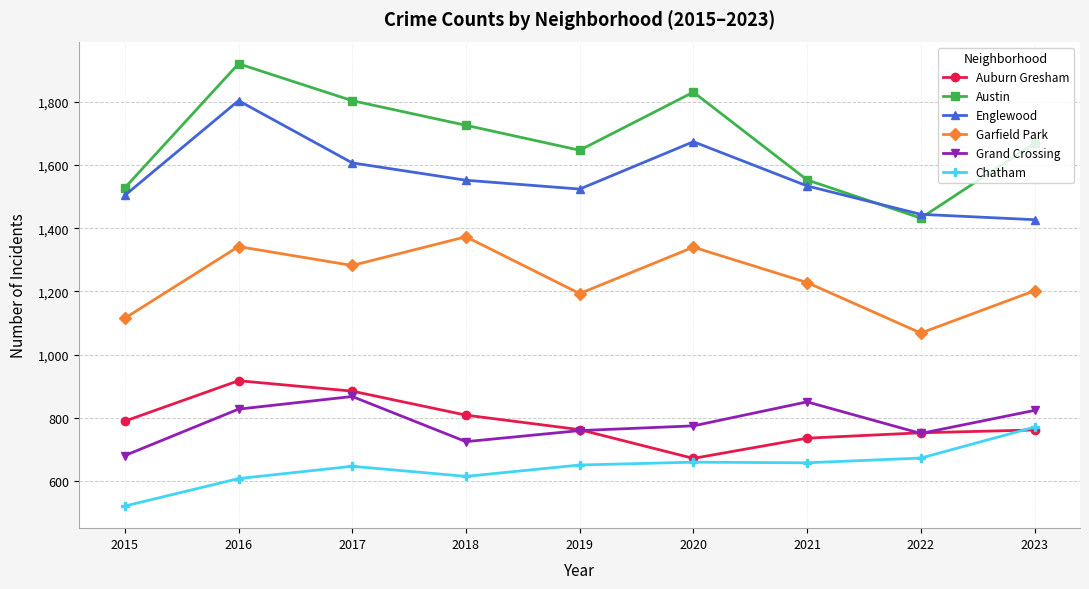

What is the highest value of the Englewood series?

1804